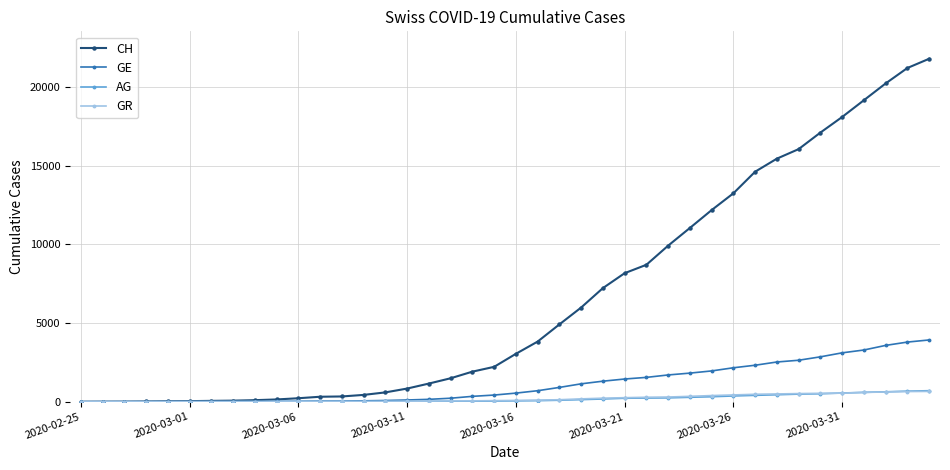

What is the maximum value for AG?

702